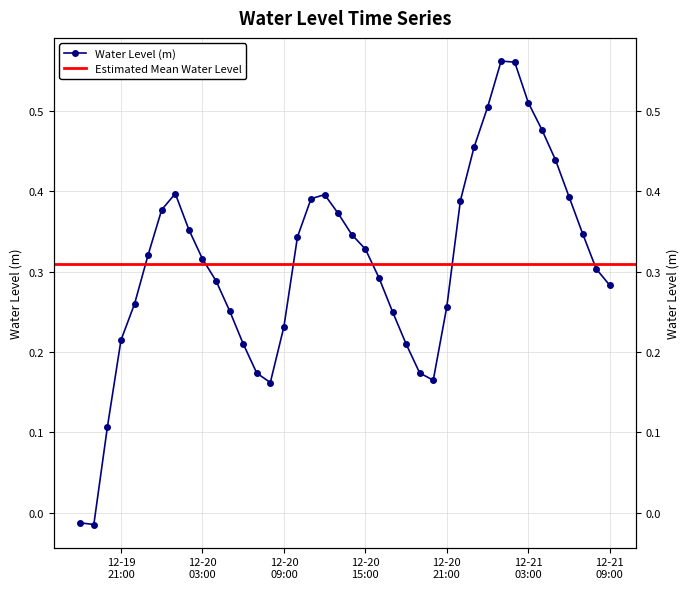

List the labels in order of value, largest first.

2022-12-21 01:00:00, 2022-12-21 02:00:00, 2022-12-21 03:00:00, 2022-12-21 00:00:00, 2022-12-21 04:00:00, 2022-12-20 23:00:00, 2022-12-21 05:00:00, 2022-12-20 01:00:00, 2022-12-20 12:00:00, 2022-12-21 06:00:00, 2022-12-20 11:00:00, 2022-12-20 22:00:00, 2022-12-20 00:00:00, 2022-12-20 13:00:00, 2022-12-20 02:00:00, 2022-12-21 07:00:00, 2022-12-20 14:00:00, 2022-12-20 10:00:00, 2022-12-20 15:00:00, 2022-12-19 23:00:00, 2022-12-20 03:00:00, 2022-12-21 08:00:00, 2022-12-20 16:00:00, 2022-12-20 04:00:00, 2022-12-21 09:00:00, 2022-12-19 22:00:00, 2022-12-20 21:00:00, 2022-12-20 05:00:00, 2022-12-20 17:00:00, 2022-12-20 09:00:00, 2022-12-19 21:00:00, 2022-12-20 06:00:00, 2022-12-20 18:00:00, 2022-12-20 19:00:00, 2022-12-20 07:00:00, 2022-12-20 20:00:00, 2022-12-20 08:00:00, 2022-12-19 20:00:00, 2022-12-19 18:00:00, 2022-12-19 19:00:00